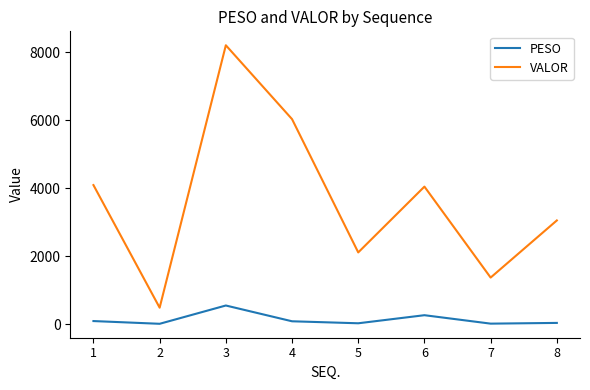

Is it true that PESO equals 92.7 at 1?

True